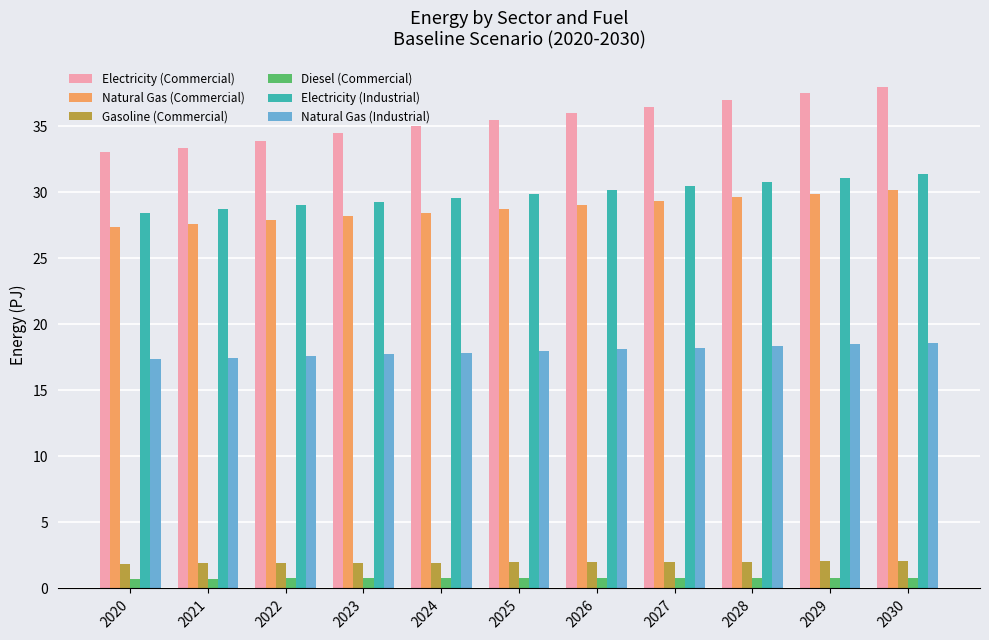

Which series has the largest total across all categories?

Electricity (Commercial)